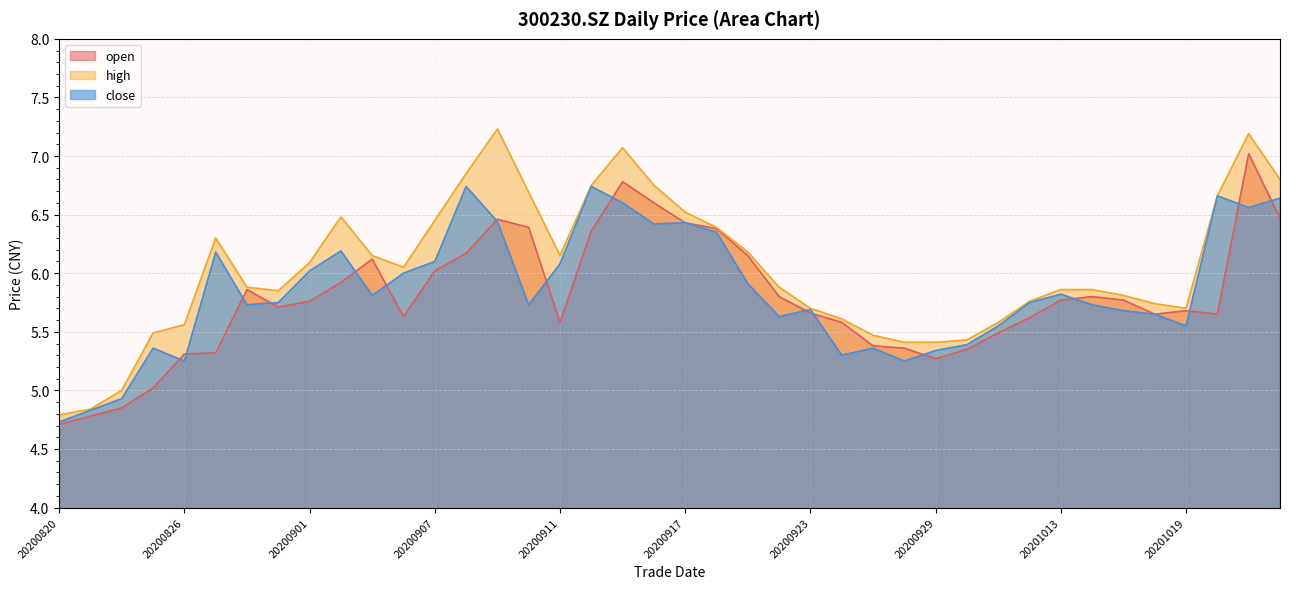

True or false: close and high intersect in this chart.

False